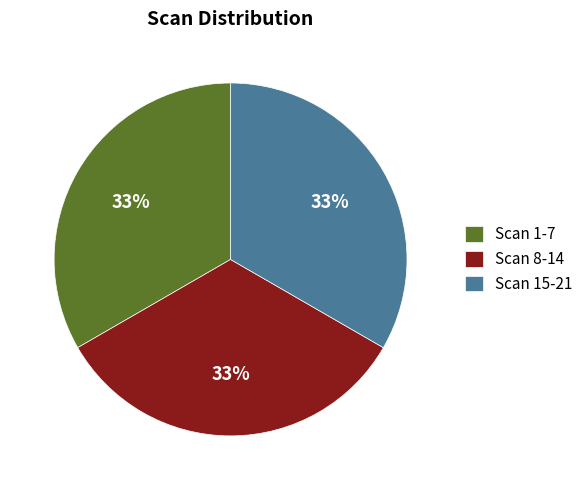

Is there a majority slice in this chart?

No